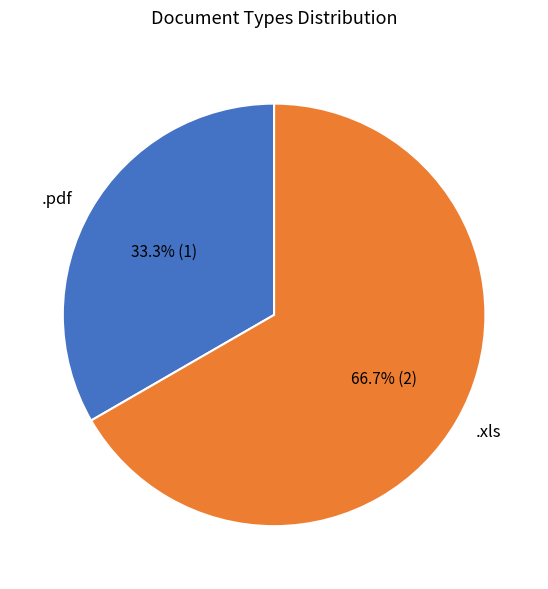

To the nearest percent, what is the difference between the largest and smallest slice percentages?

33%